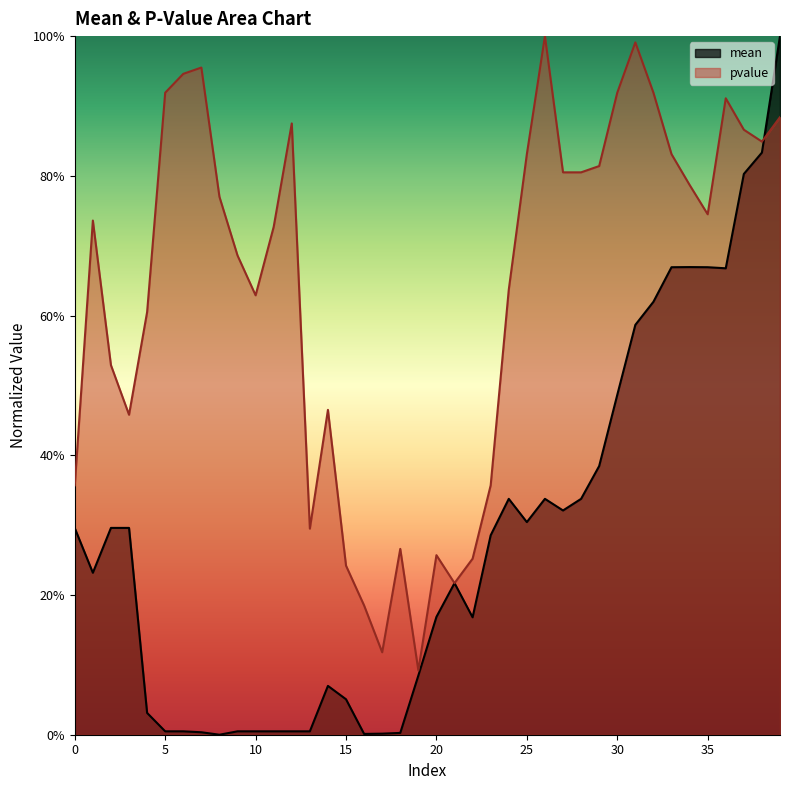

Reading right to left, what are all the values shown in this chart?

mean: 1.0	0.8	0.8	0.7	0.7	0.7	0.7	0.6	0.6	0.5	0.4	0.3	0.3	0.3	0.3	0.3	0.3	0.2	0.2	0.2	0.1	0.0	0.0	0.0	0.1	0.1	0.0	0.0	0.0	0.0	0.0	0.0	0.0	0.0	0.0	0.0	0.3	0.3	0.2	0.3
pvalue: 0.9	0.8	0.9	0.9	0.7	0.8	0.8	0.9	1.0	0.9	0.8	0.8	0.8	1.0	0.8	0.6	0.4	0.3	0.2	0.3	0.1	0.3	0.1	0.2	0.2	0.5	0.3	0.9	0.7	0.6	0.7	0.8	1.0	0.9	0.9	0.6	0.5	0.5	0.7	0.4